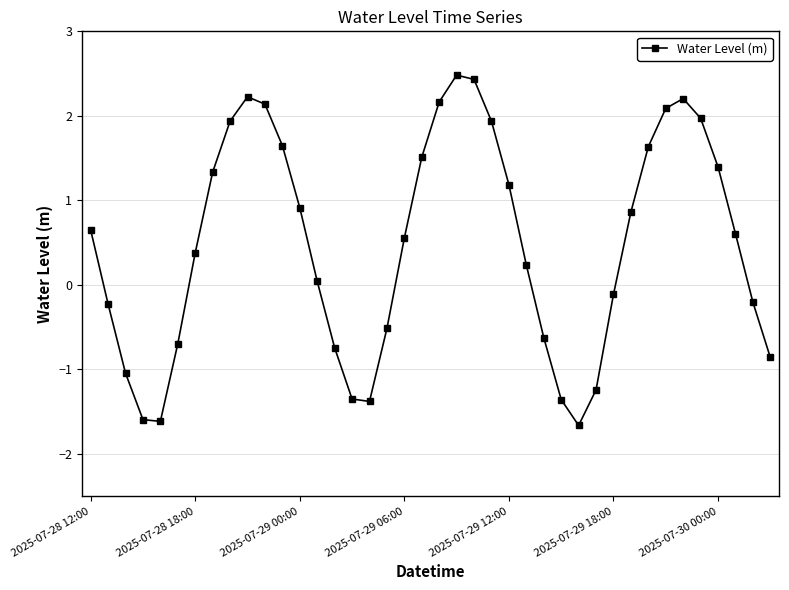

How many categories are shown in the chart?

40